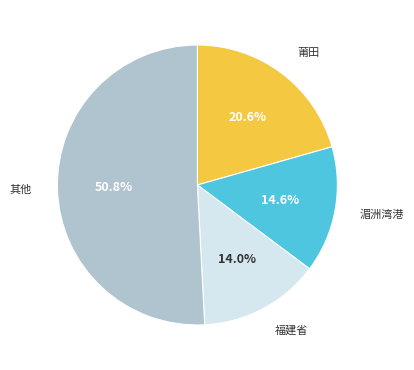

Is there a majority slice in this chart?

Yes